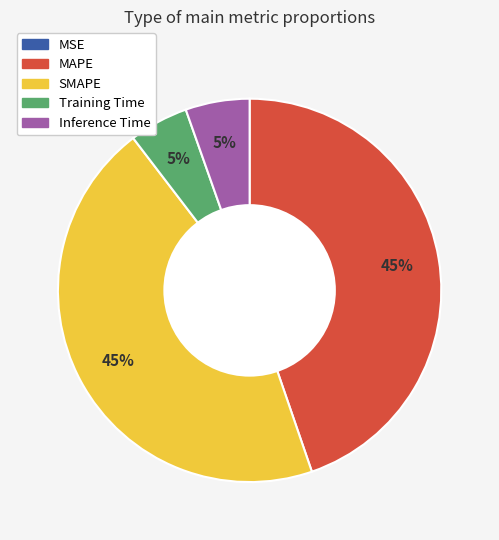

Do Training Time and Inference Time together represent more than half of the pie?

No